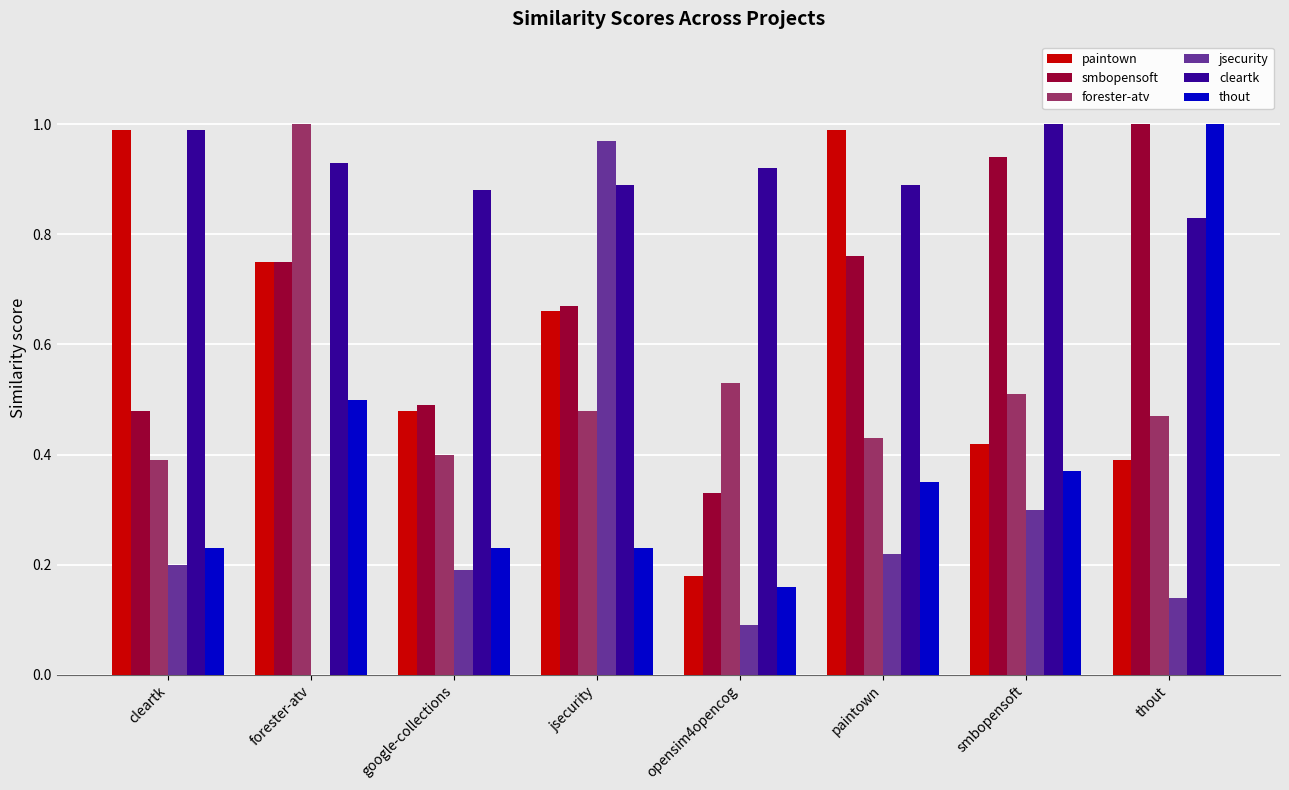

Is it true that jsecurity equals 0.0 at cleartk?

False